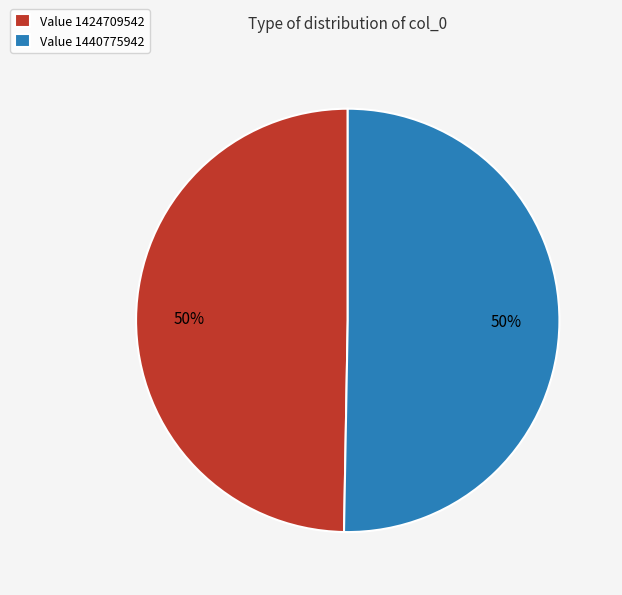

Approximately how many times larger is the value at Value 1440775942 compared to Value 1424709542?

1.0